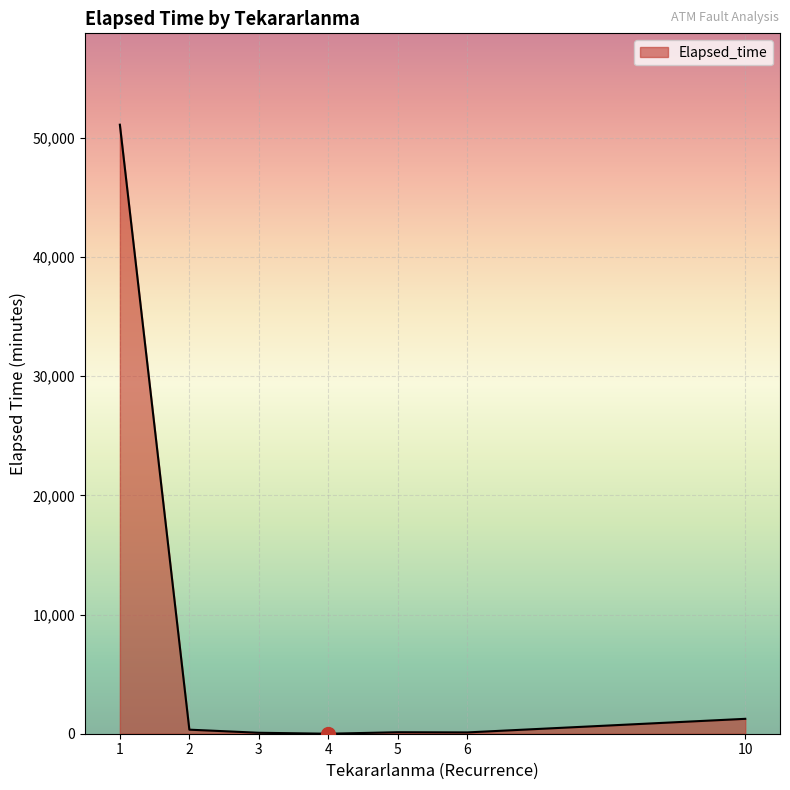

True or false: there are more than 2 points higher than both neighbors.

False